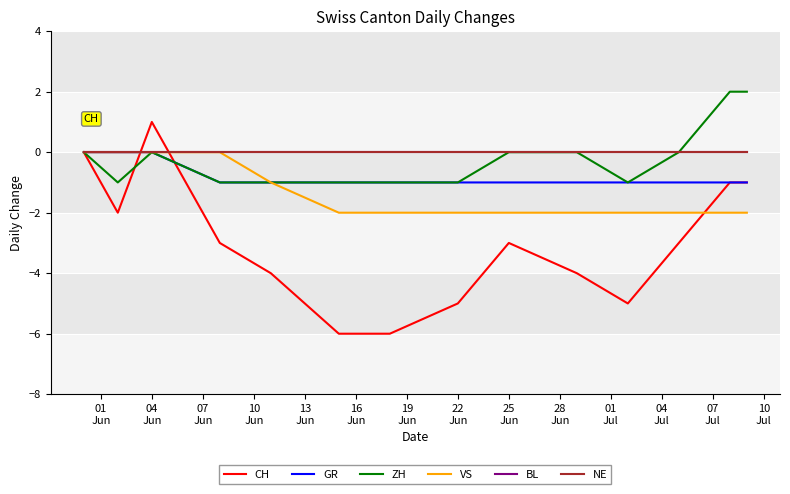

True or false: GR and ZH cross at least once.

False